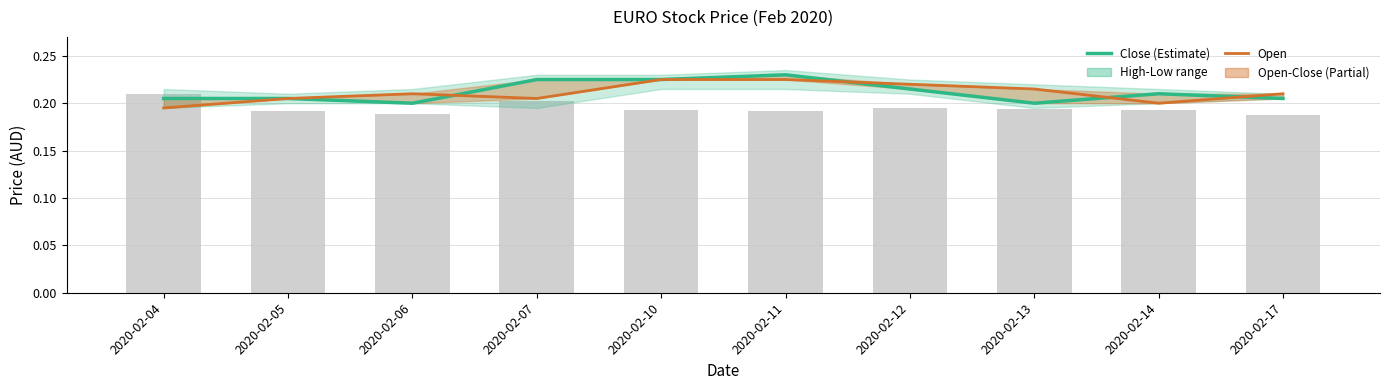

Which series has the widest spread of values?

Close (Estimate)